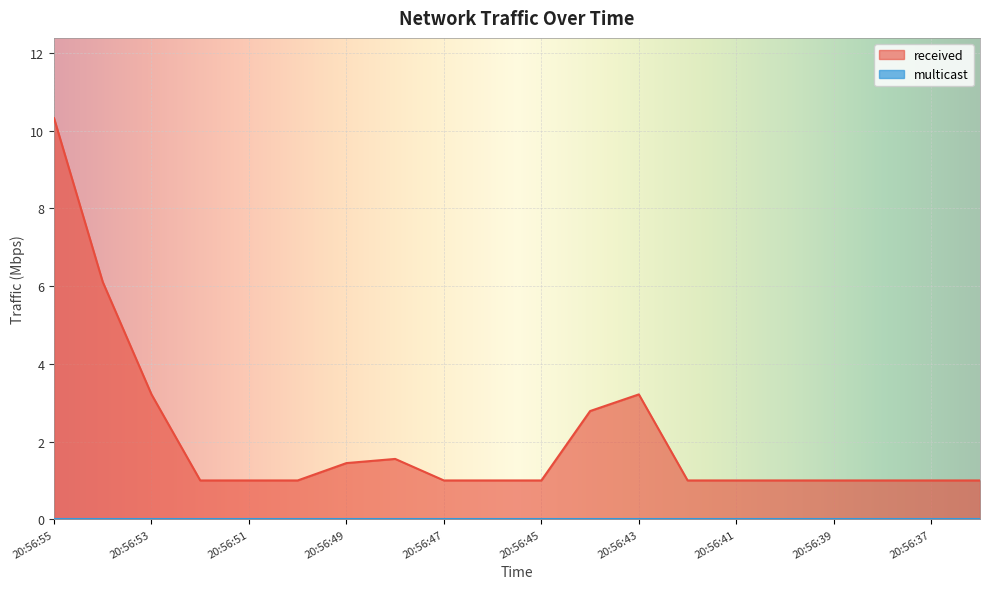

What is the sum of the values at 20:56:55 and 20:56:51?

11.3